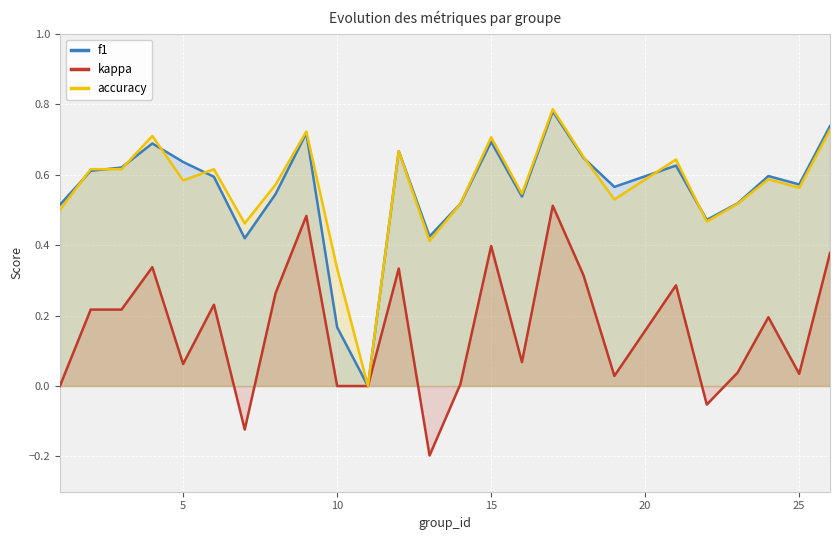

True or false: f1 has a value of 0.4 at 5.

False